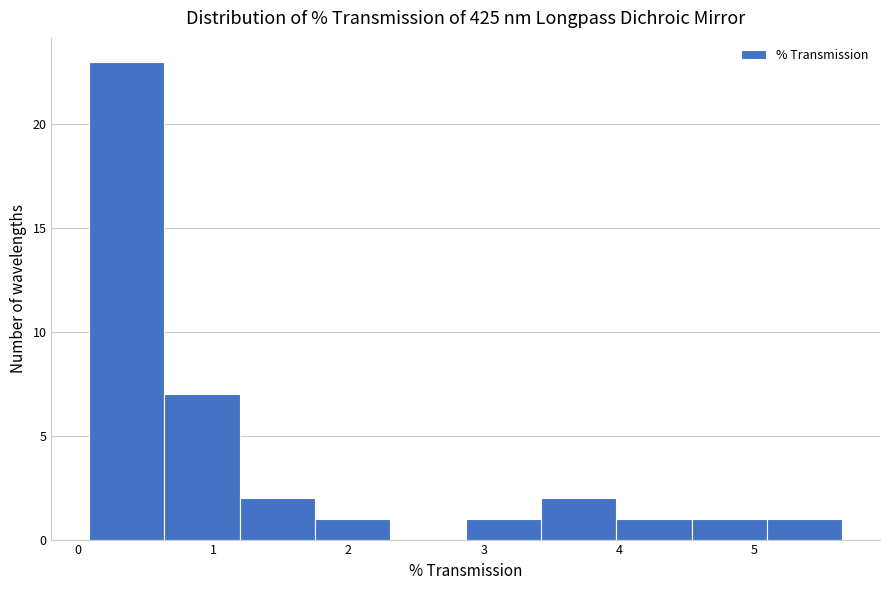

Which range on the x-axis has the tallest bar?

0.1 to 0.6